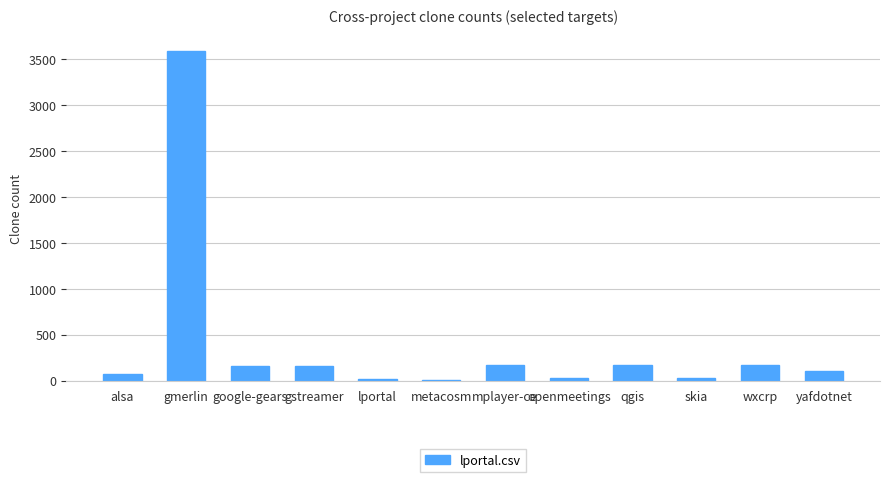

What is the sum of all values?

4671